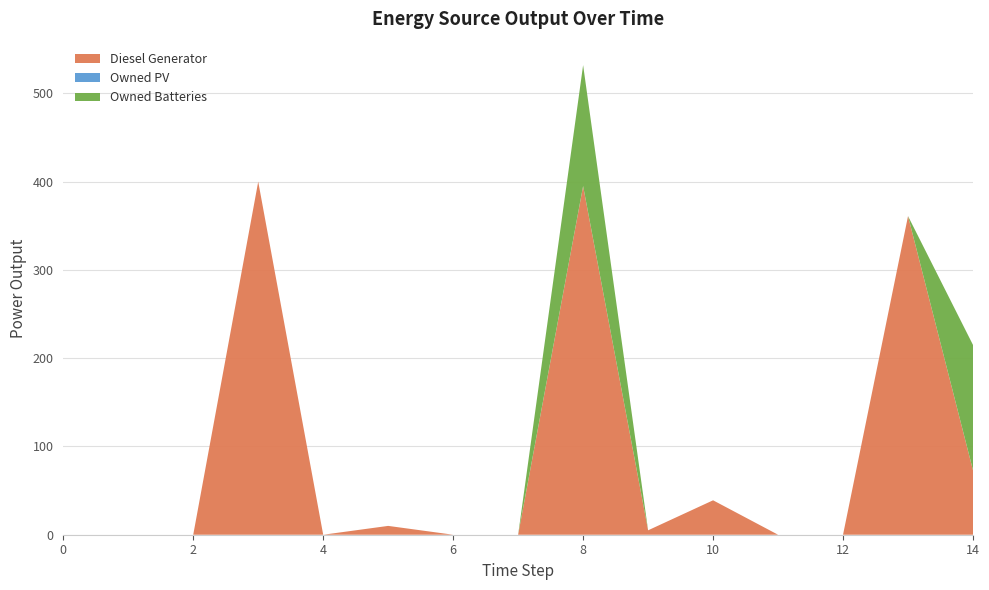

Reading left to right, list all the values displayed in this chart.

Diesel Generator: 0.0	0.0	0.0	400.0	0.0	10.0	0.0	0.0	395.0	5.0	39.0	0.0	0.0	361.0	73.0
Owned PV: 0.0	0.0	0.0	0.0	0.0	0.0	0.0	0.0	0.0	0.0	0.0	0.0	0.0	0.0	0.0
Owned Batteries: 0.0	0.0	0.0	0.0	0.0	0.0	0.0	0.0	137.0	0.0	0.0	0.0	0.0	0.0	142.0